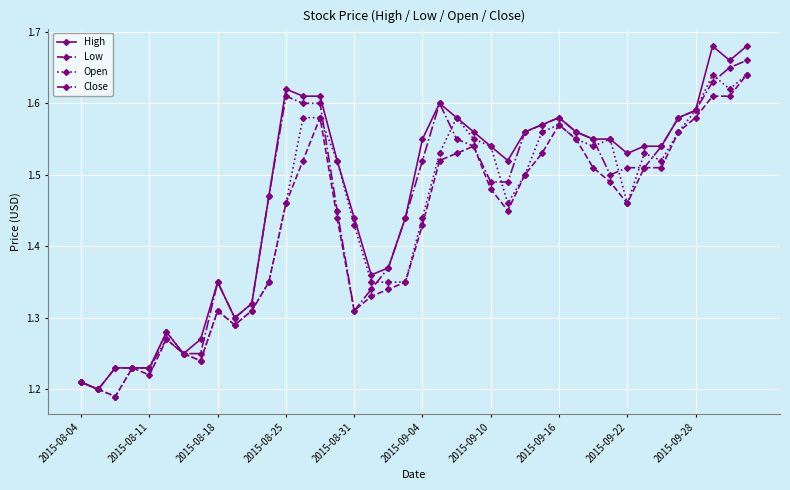

True or false: High has more than 1 points higher than both neighbors.

True